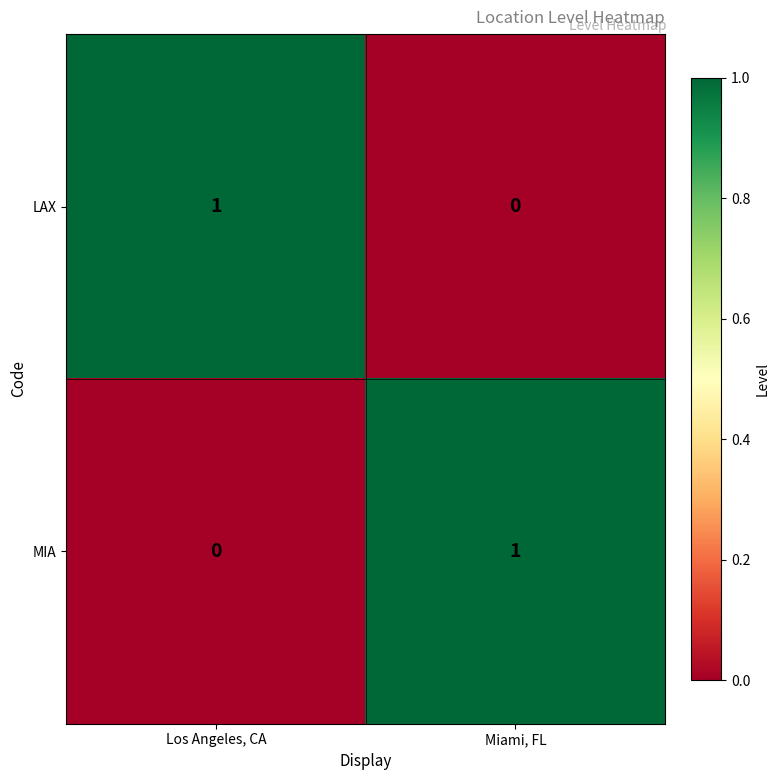

Is it true that MIA equals 0 at Los Angeles, CA?

True